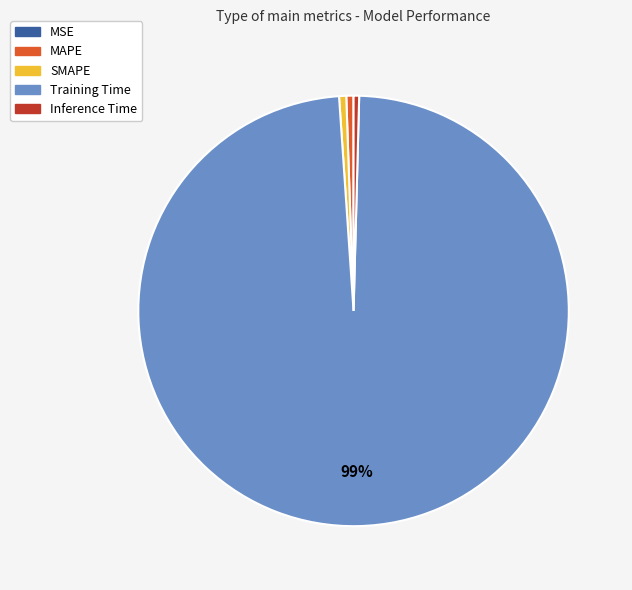

Combined, do SMAPE and Training Time account for over 50%?

Yes